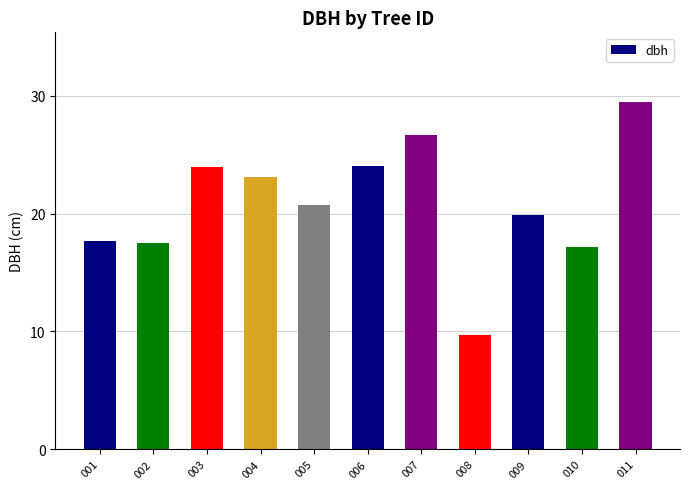

What is the value of the 11th bar from the left?

29.5